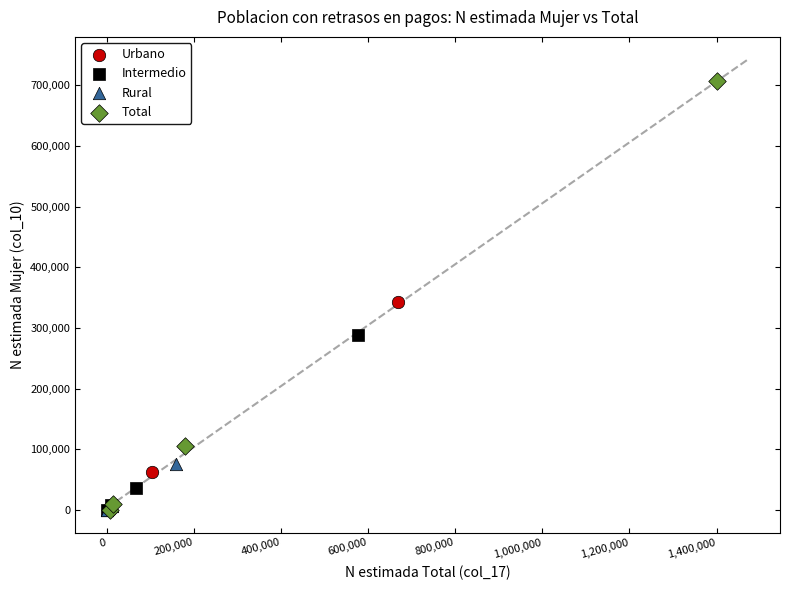

Which series has the widest spread of Y values?

Total